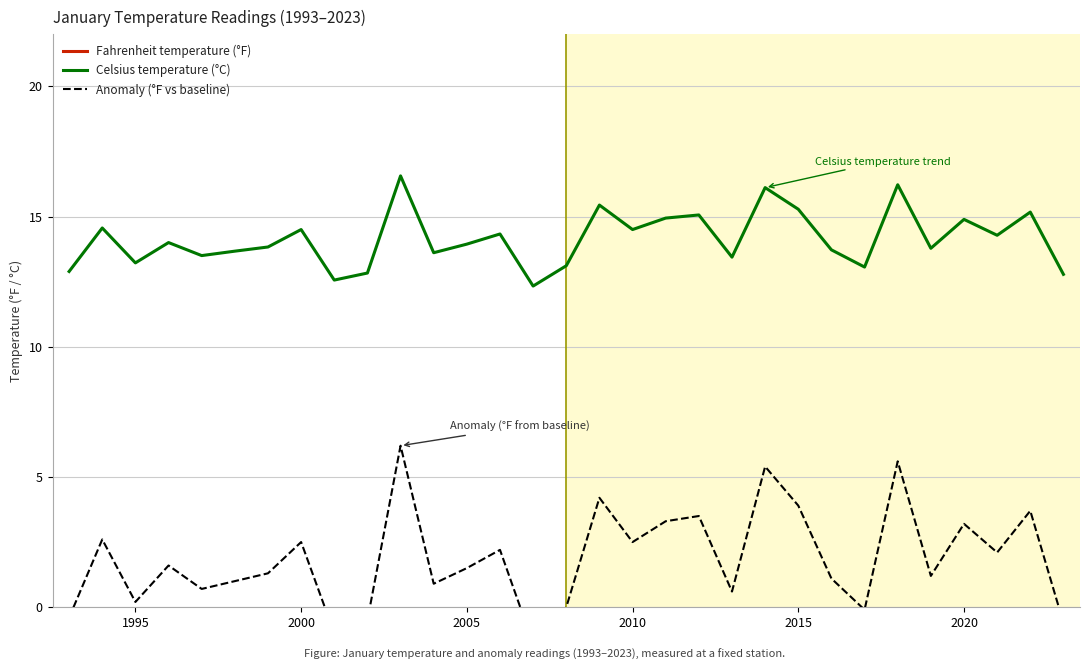

List the series in order of their overall mean, highest first.

Fahrenheit temperature (°F), Celsius temperature (°C), Anomaly (°F vs baseline)